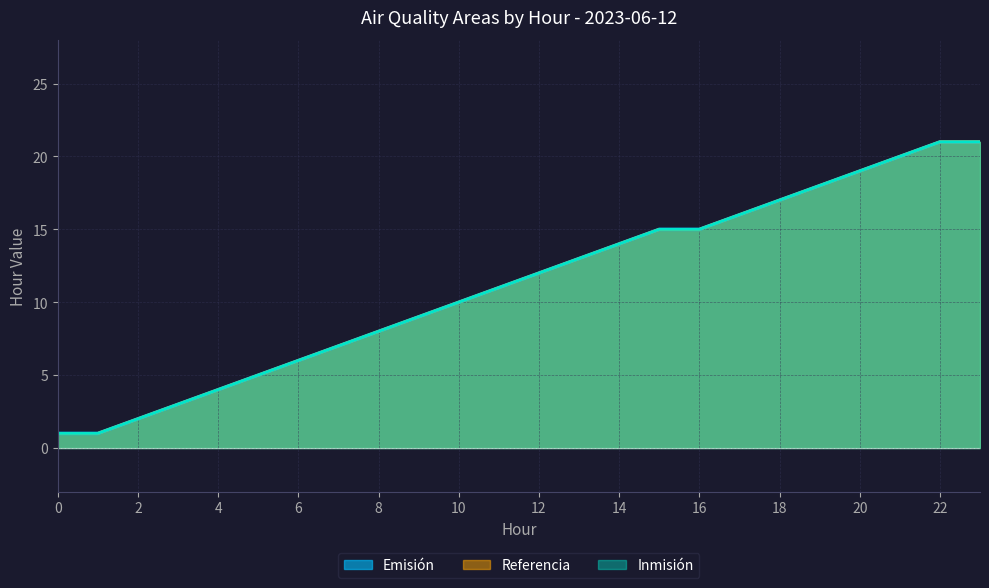

Is it true that Referencia equals 3 at 2?

False